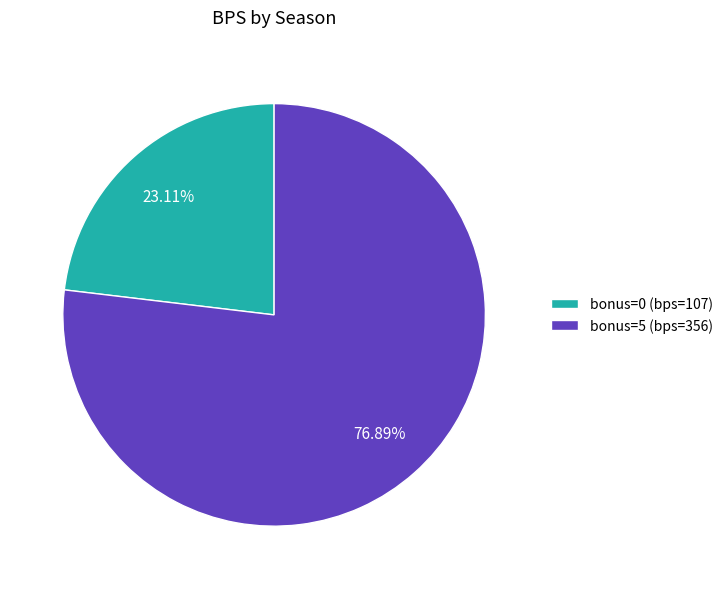

Which has a higher value, bonus=0 (bps=107) or bonus=5 (bps=356)?

bonus=5 (bps=356)